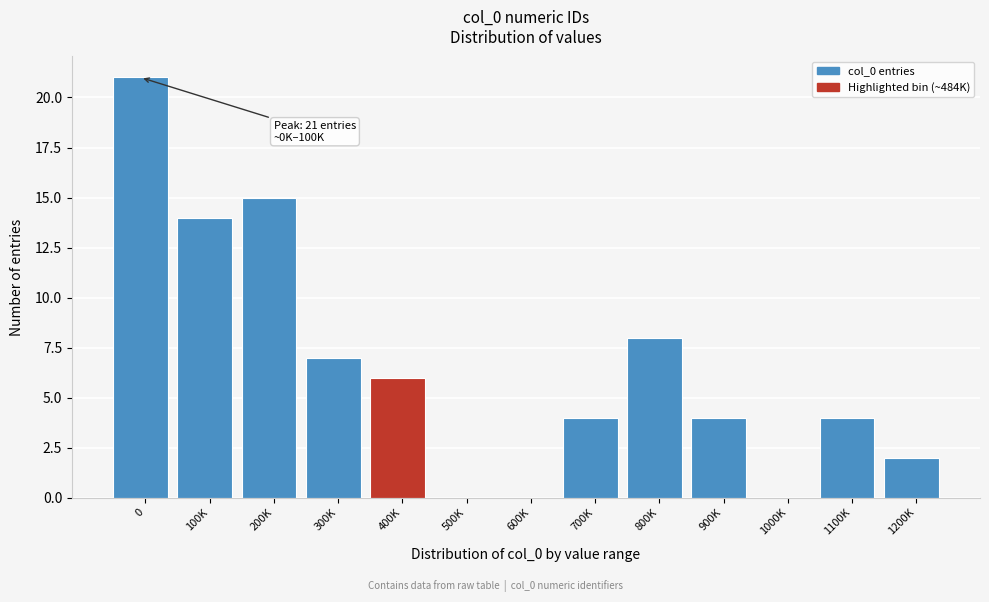

Reading left to right, extract all data points from this chart.

0=21	100K=14	200K=15	300K=7	400K=6	500K=0	600K=0	700K=4	800K=8	900K=4	1000K=0	1100K=4	1200K=2